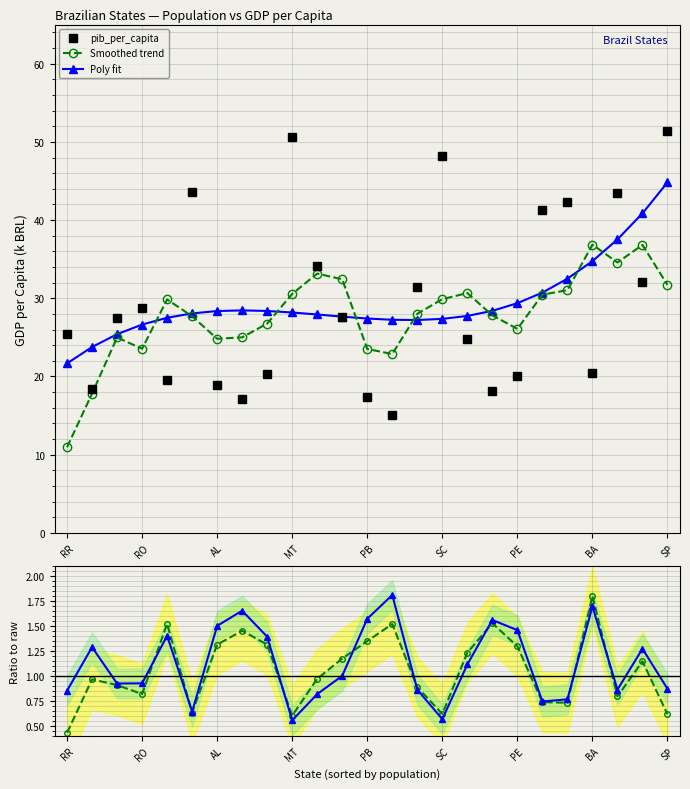

The value of Poly fit at PB is 36.7. True or false?

False